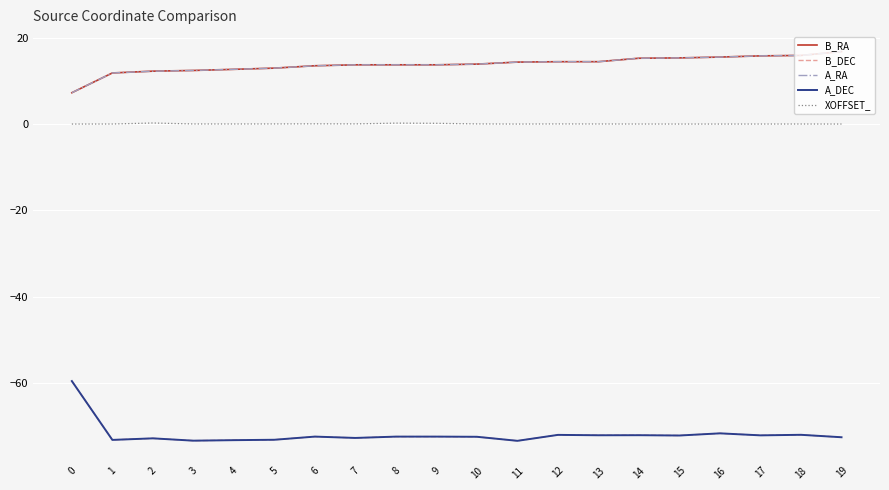

True or false: B_RA and B_DEC intersect in this chart.

False